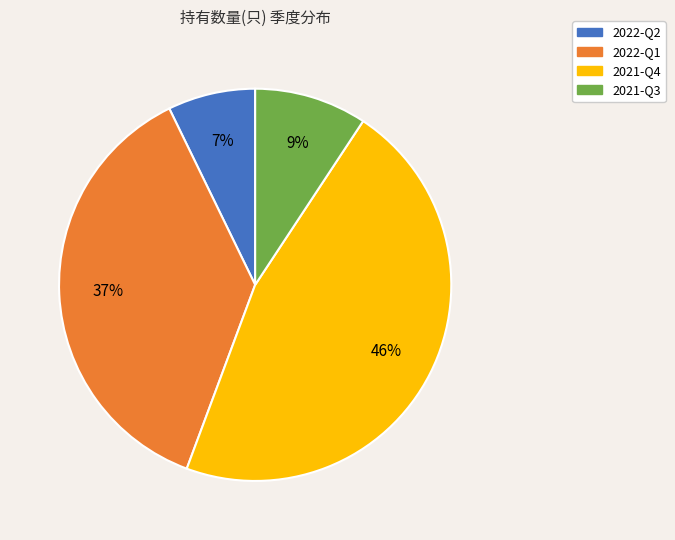

What is the ratio of the value at 2021-Q3 to the value at 2022-Q2?

1.3